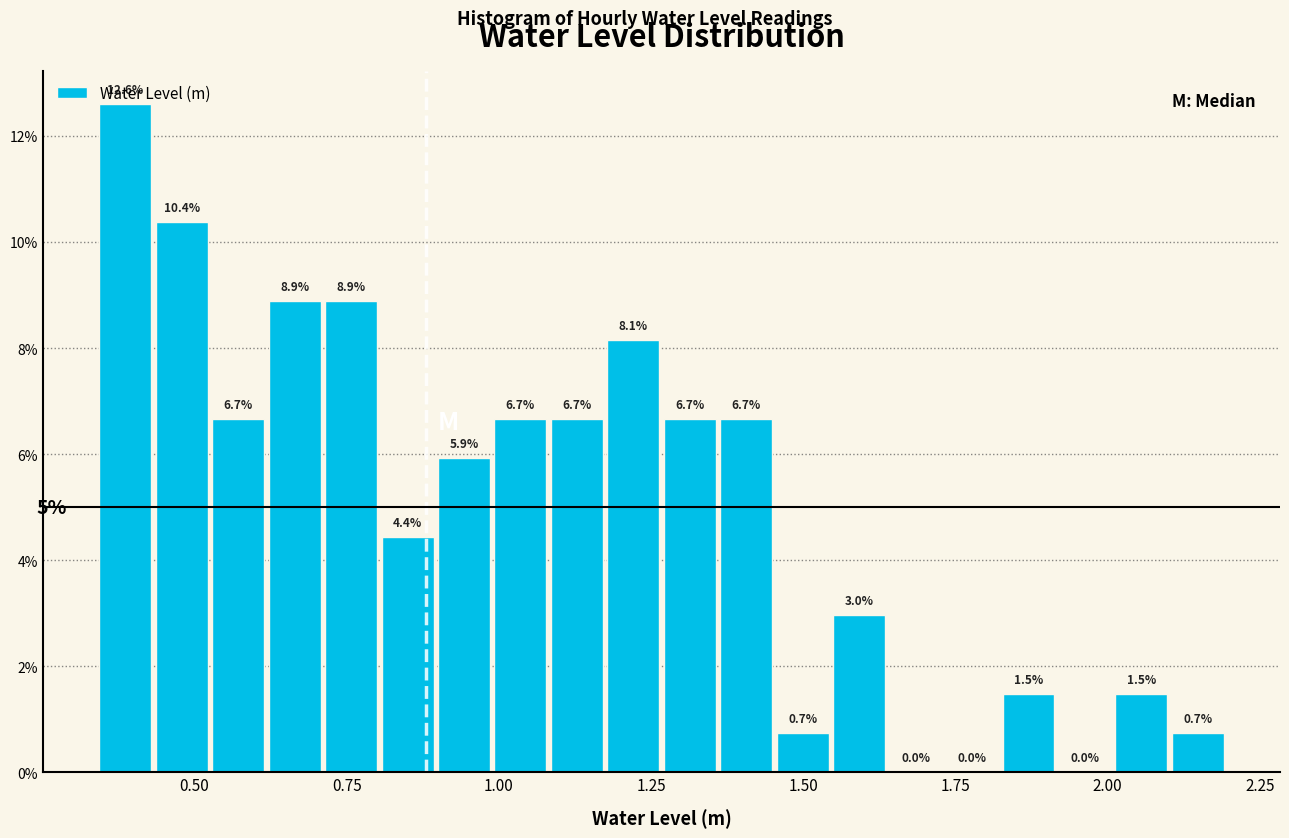

Around what value on the x-axis is the tallest bar? Give the approximate position of its centre, as read against the axis.

0.40